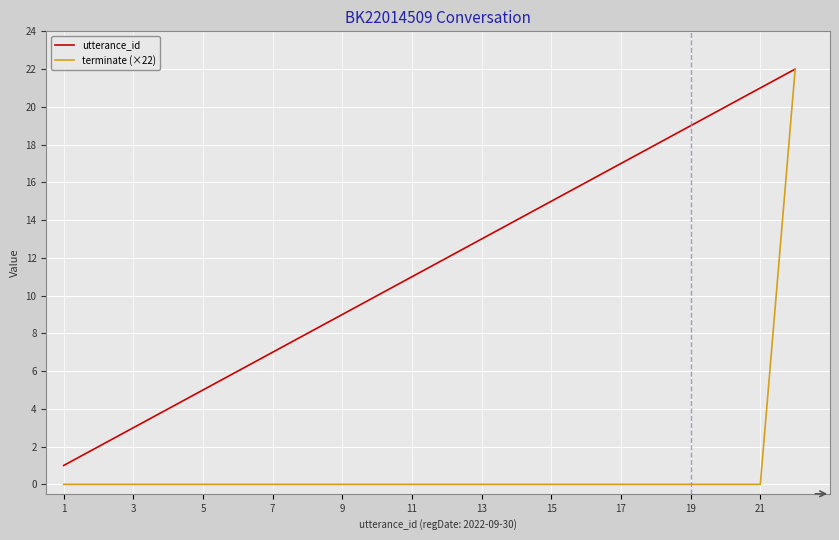

What is the average value of the utterance_id series?

12